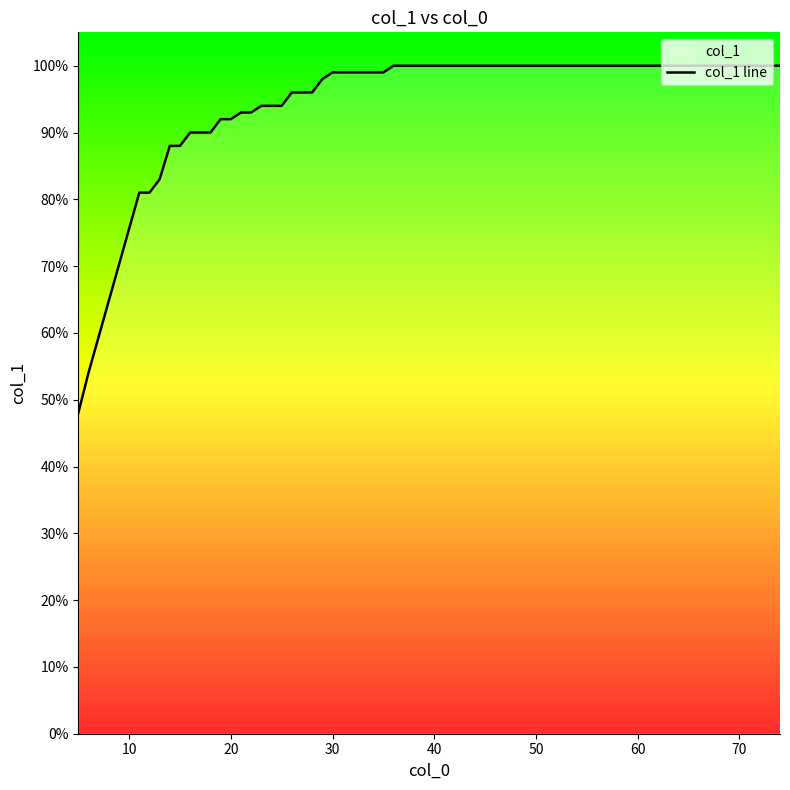

Is this an area chart (filled region under the line)?

No